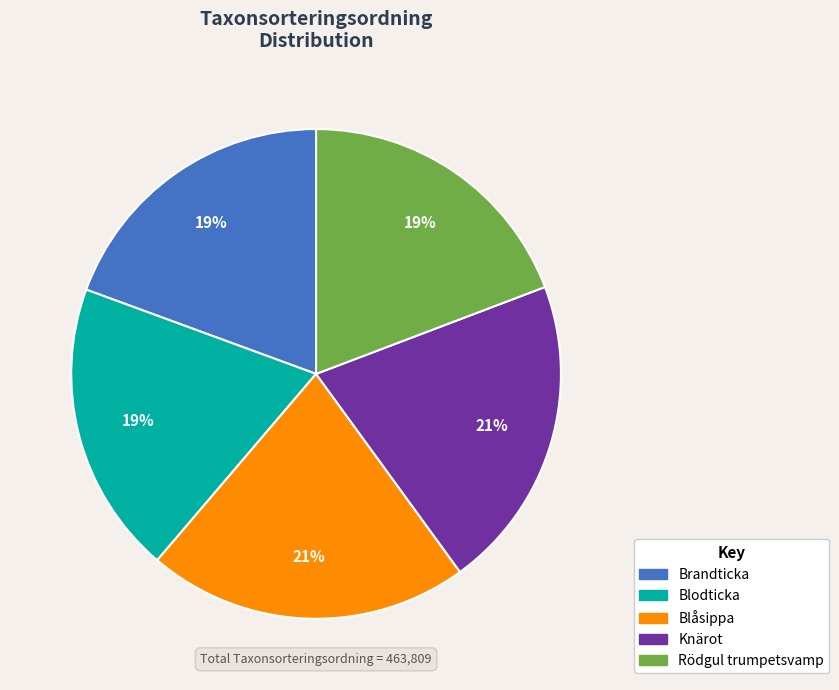

Count the number of slices in the pie.

5